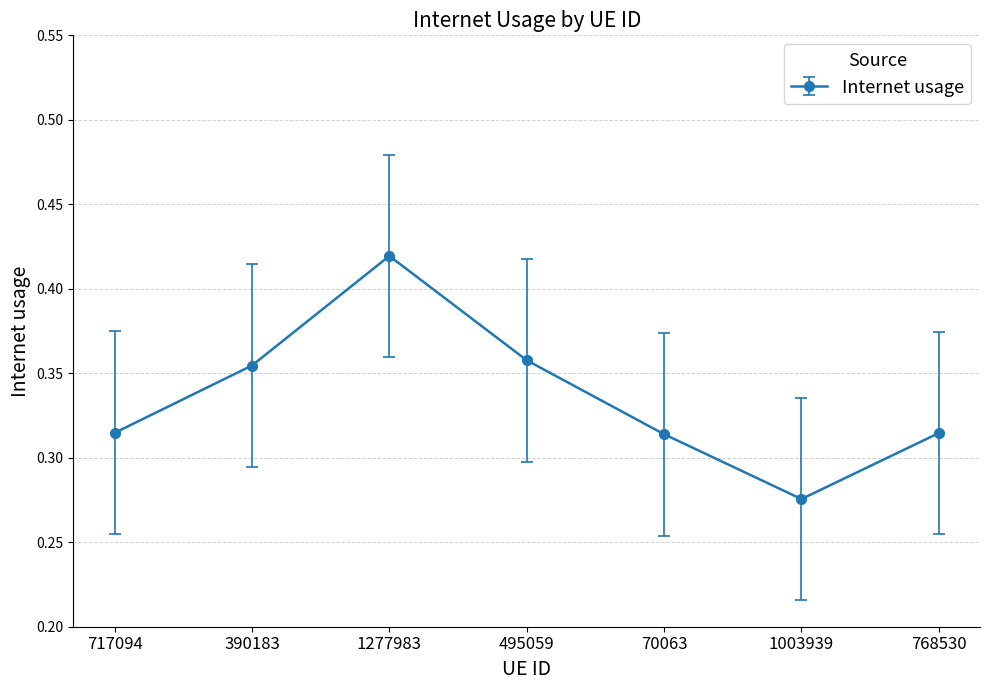

Is it true that the value at 1277983 is 0.7?

False